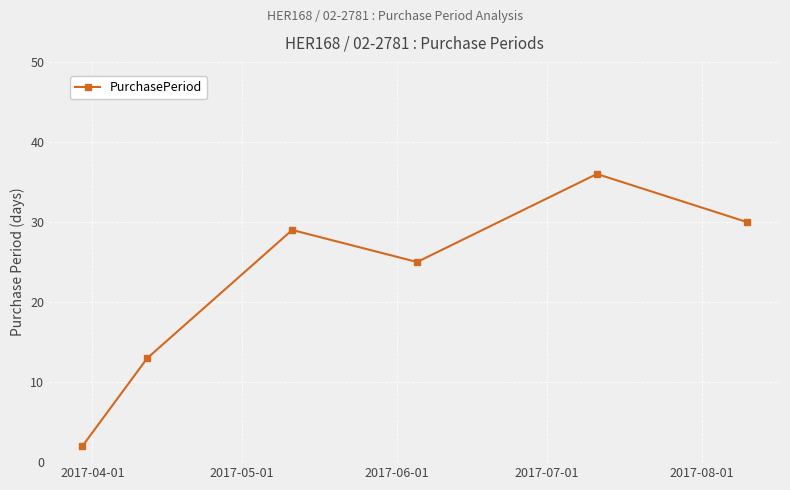

How many interior local peaks (higher than both neighbors) does the data have?

2